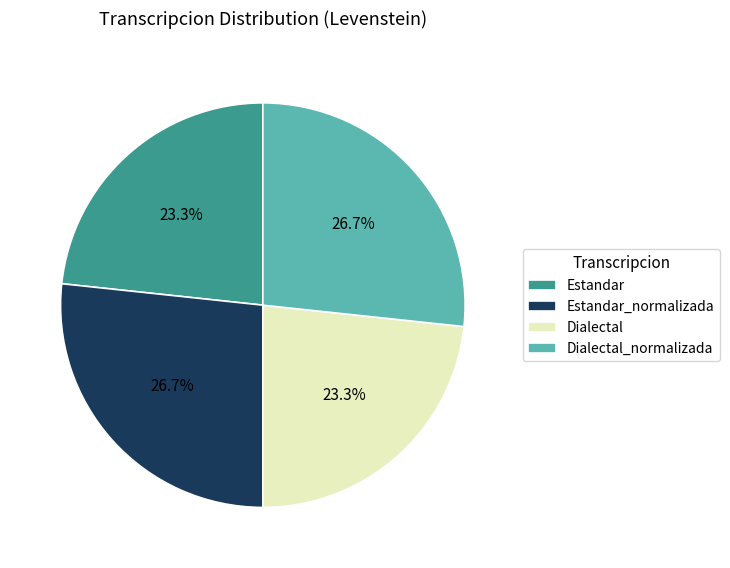

The Estandar_normalizada slice represents 35% of the pie. True or false?

False